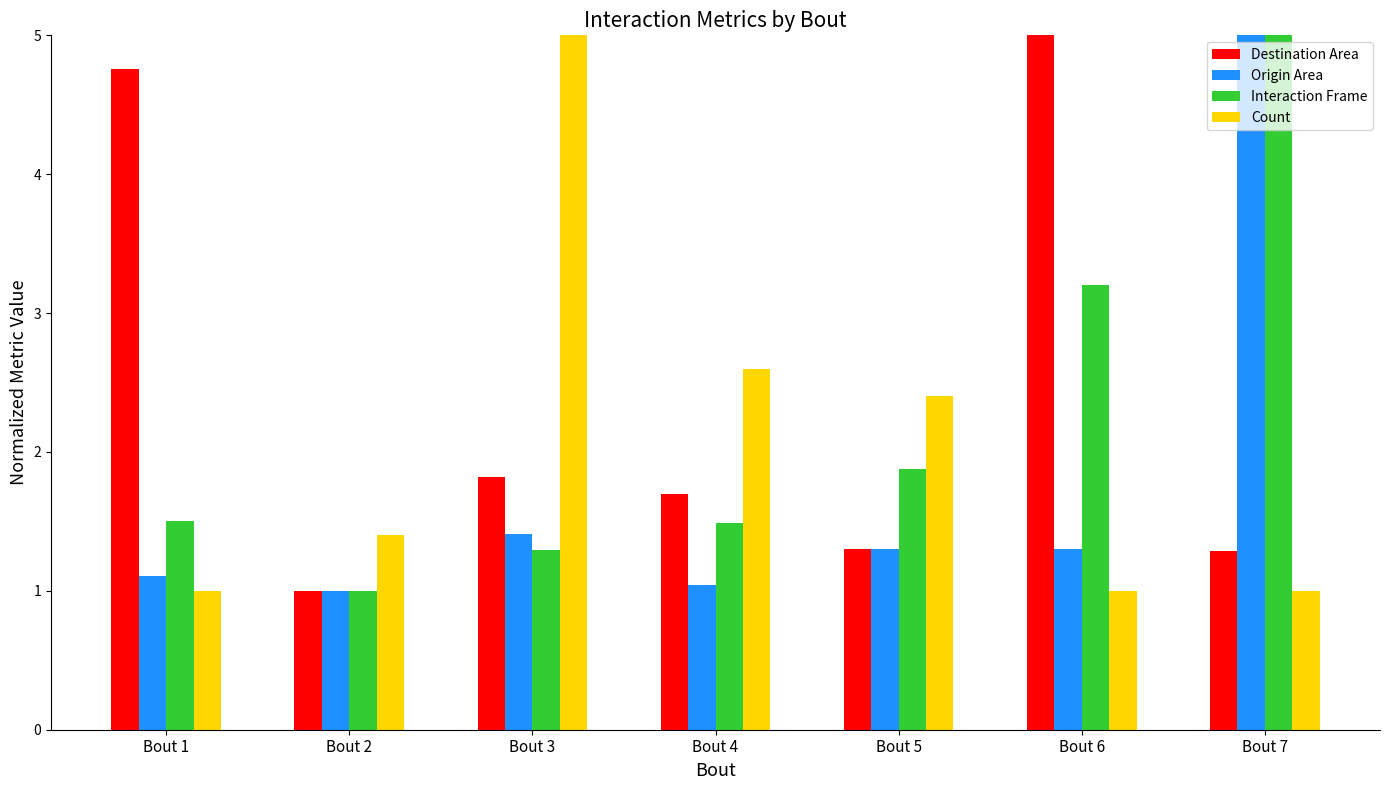

What is the minimum value shown in the chart?

1.0